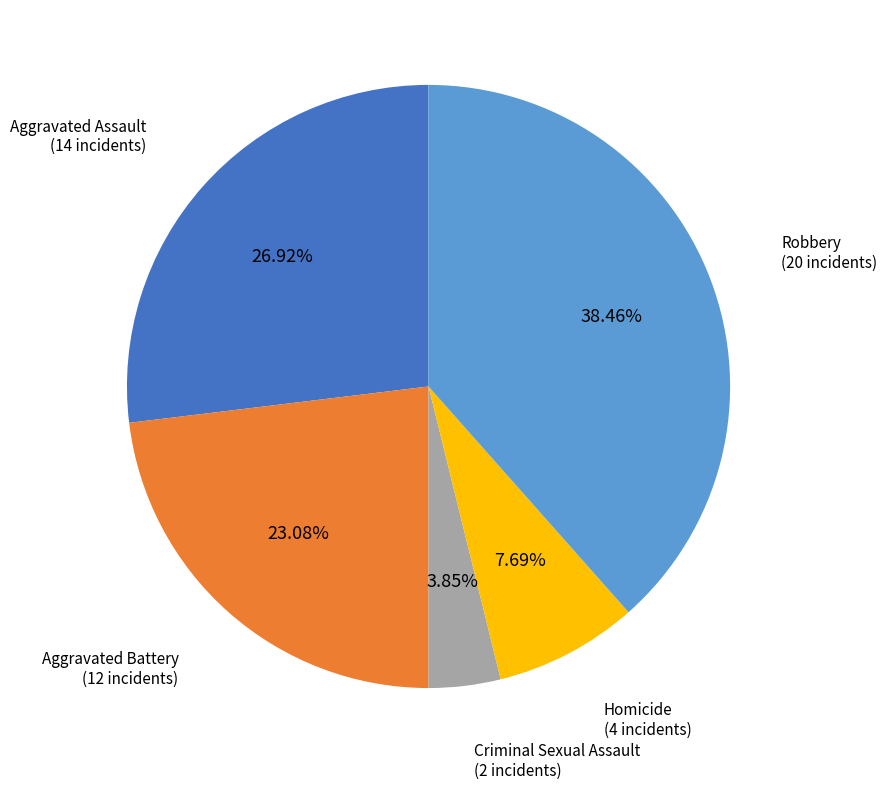

Is there a majority slice in this chart?

No